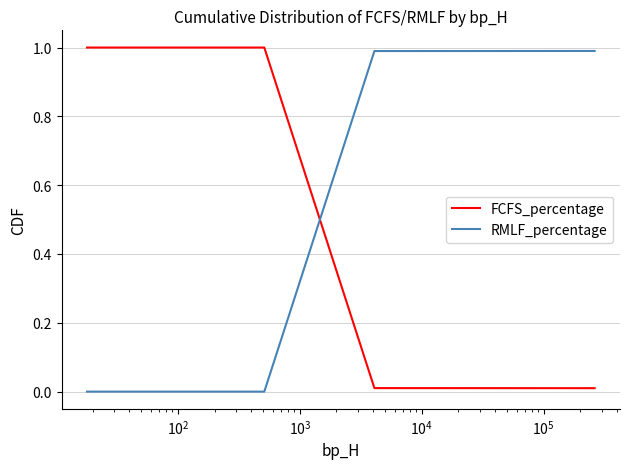

Which series has the largest total across all categories?

FCFS_percentage